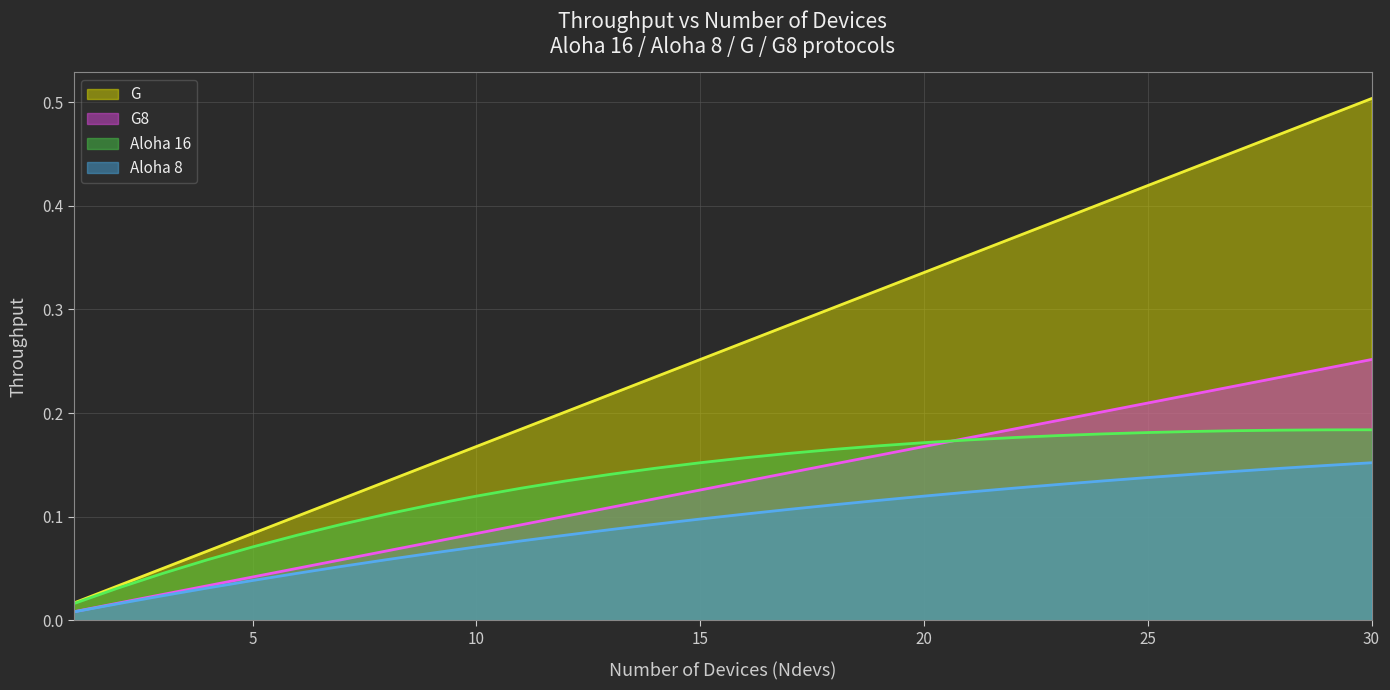

Rank the categories by G value from highest to lowest.

30, 29, 28, 27, 26, 25, 24, 23, 22, 21, 20, 19, 18, 17, 16, 15, 14, 13, 12, 11, 10, 9, 8, 7, 6, 5, 4, 3, 2, 1